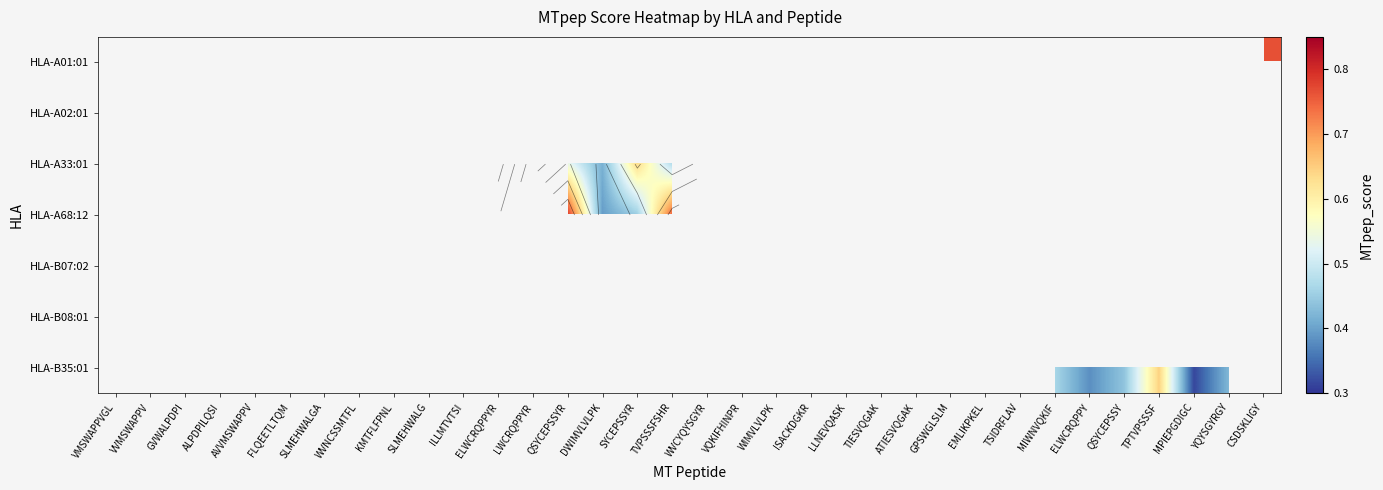

Count the number of categories in the chart.

34